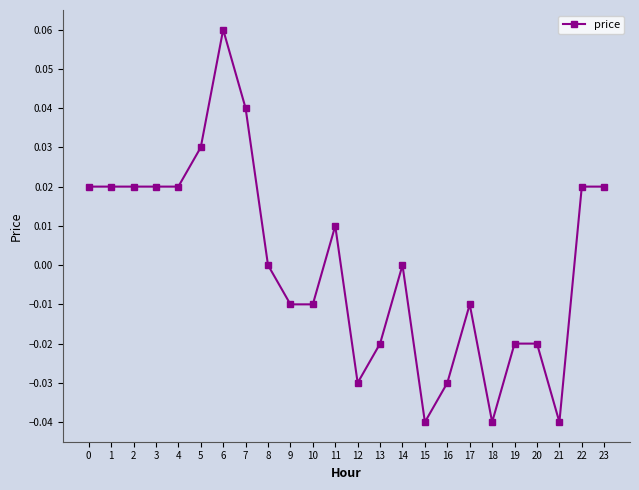

How many lines are shown in the chart?

1